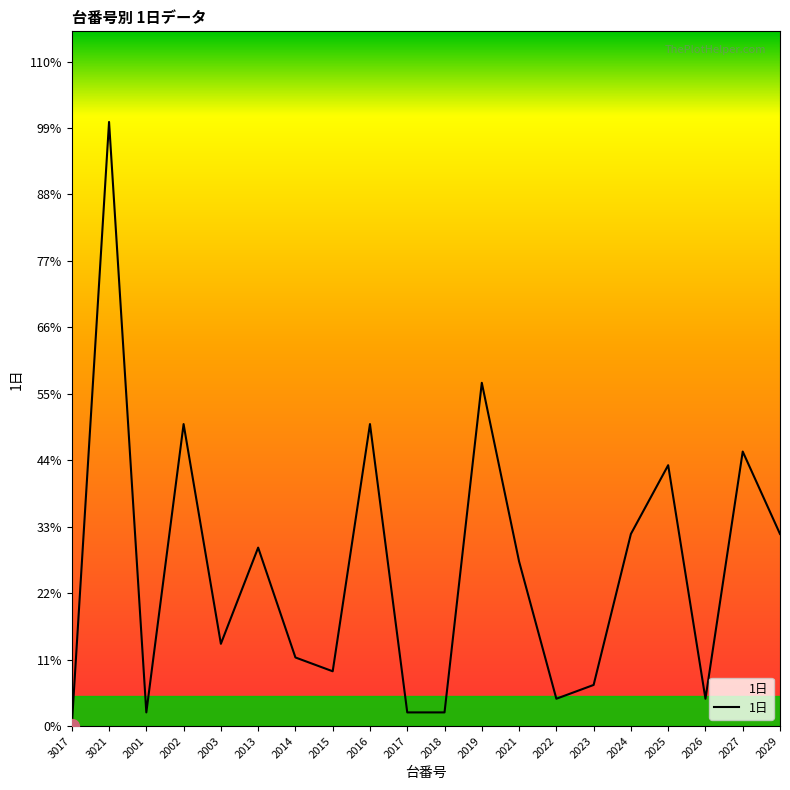

Rank the categories by value from lowest to highest.

3017, 2001, 2017, 2018, 2022, 2026, 2023, 2015, 2014, 2003, 2021, 2013, 2024, 2029, 2025, 2027, 2002, 2016, 2019, 3021